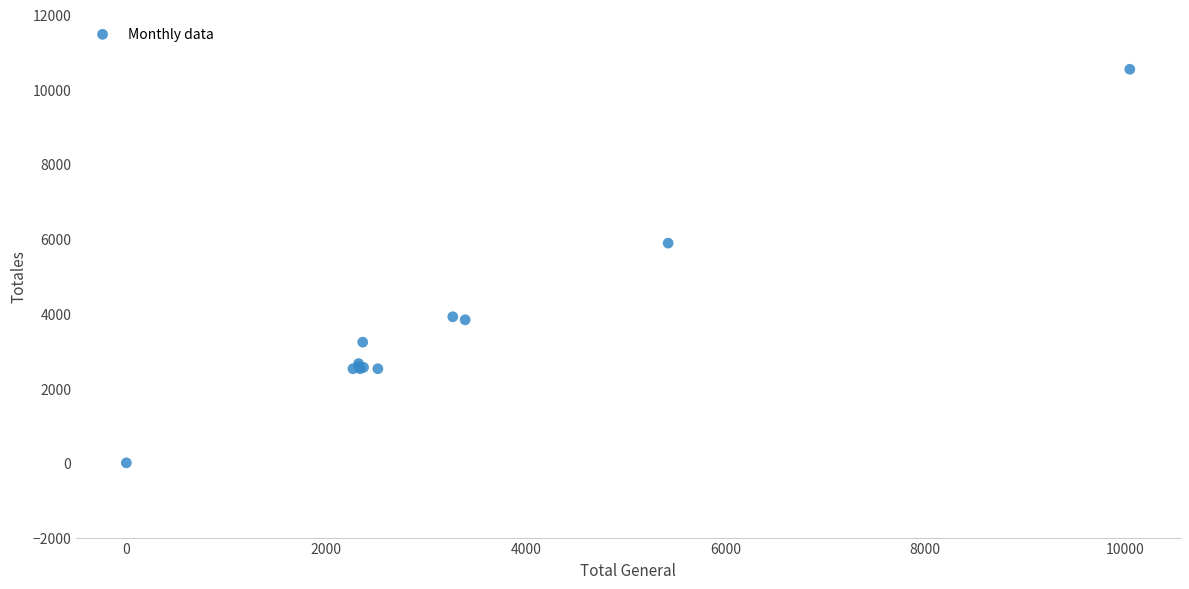

What Y value in the scatter plot is closest to 5267?

5880.9